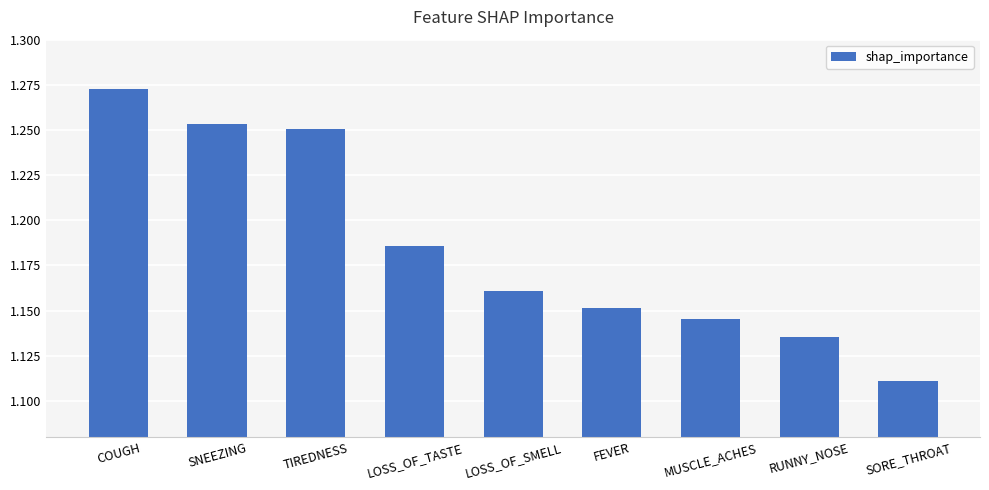

Between TIREDNESS and COUGH, which is larger?

COUGH